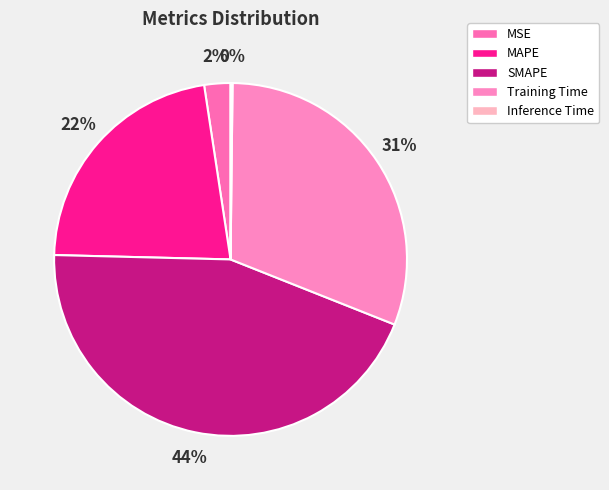

Is it true that Training Time is 31% of the pie?

True